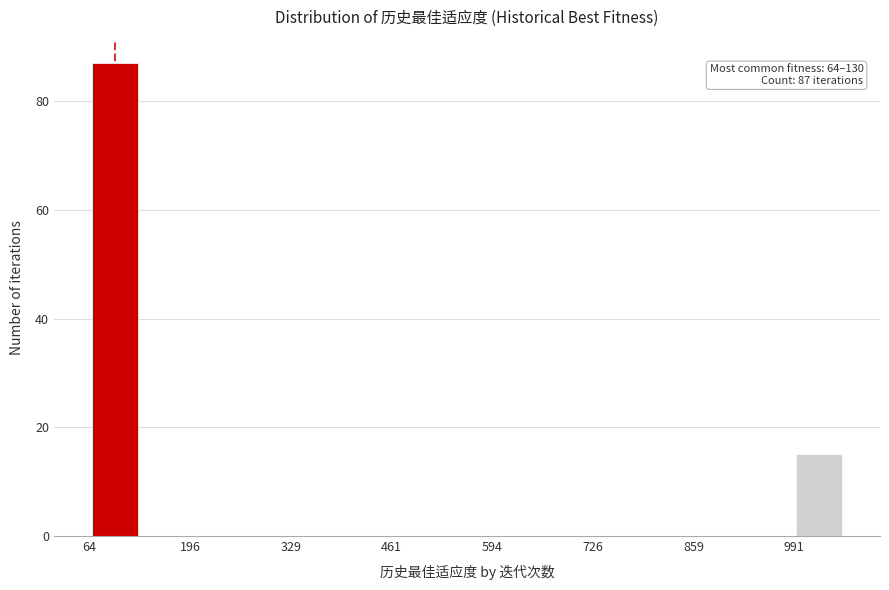

Around what value on the x-axis is the tallest bar? Give the approximate position of its centre, as read against the axis.

100